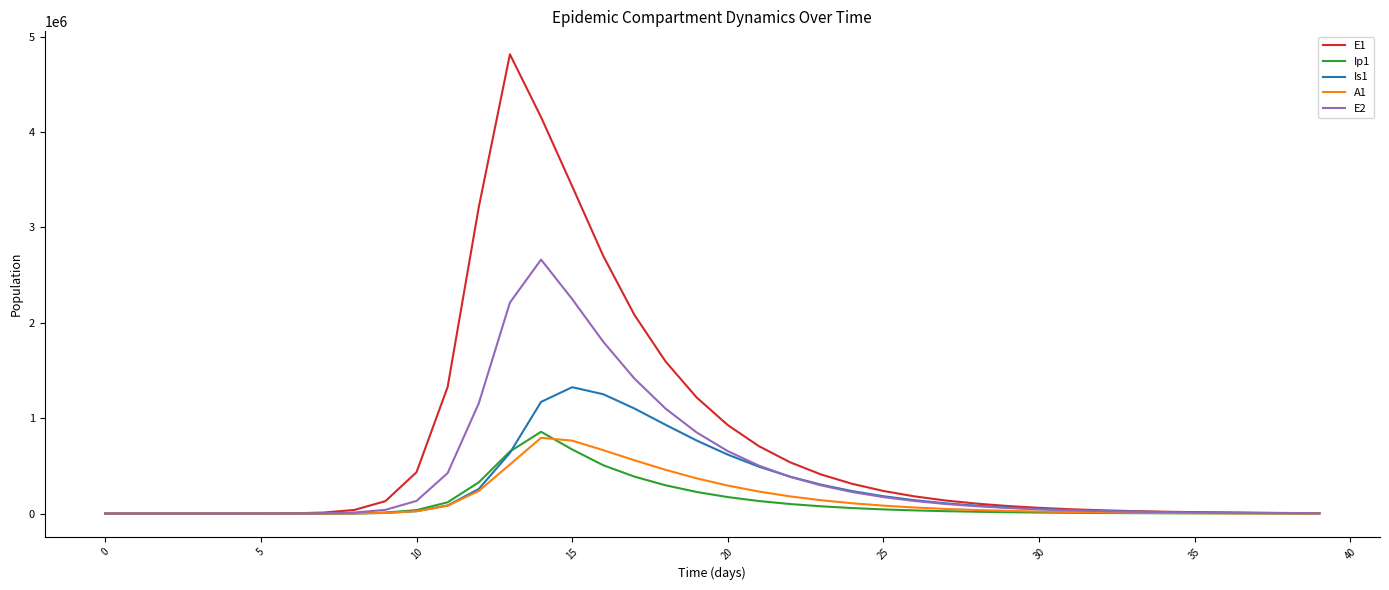

What is the difference between the maximum and minimum values in the Is1 series?

1325441.2